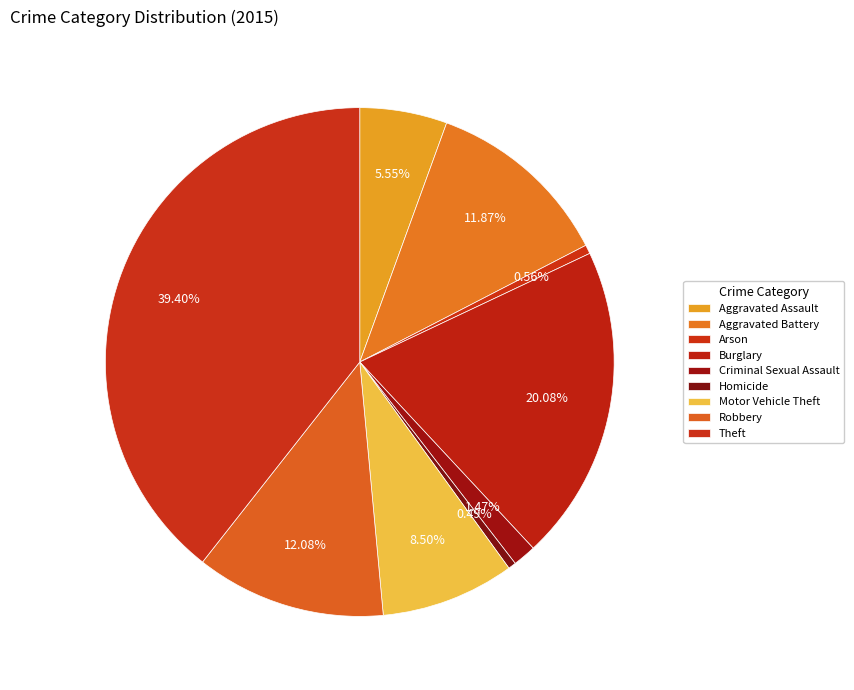

Between Aggravated Assault and Aggravated Battery, which is larger?

Aggravated Battery